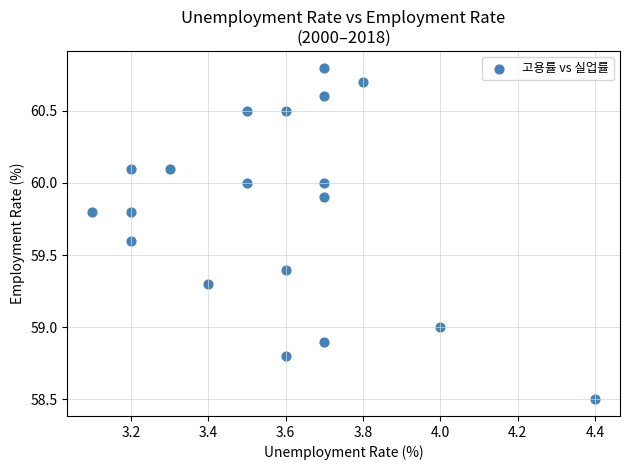

What is the range of X values (max minus min)?

1.3